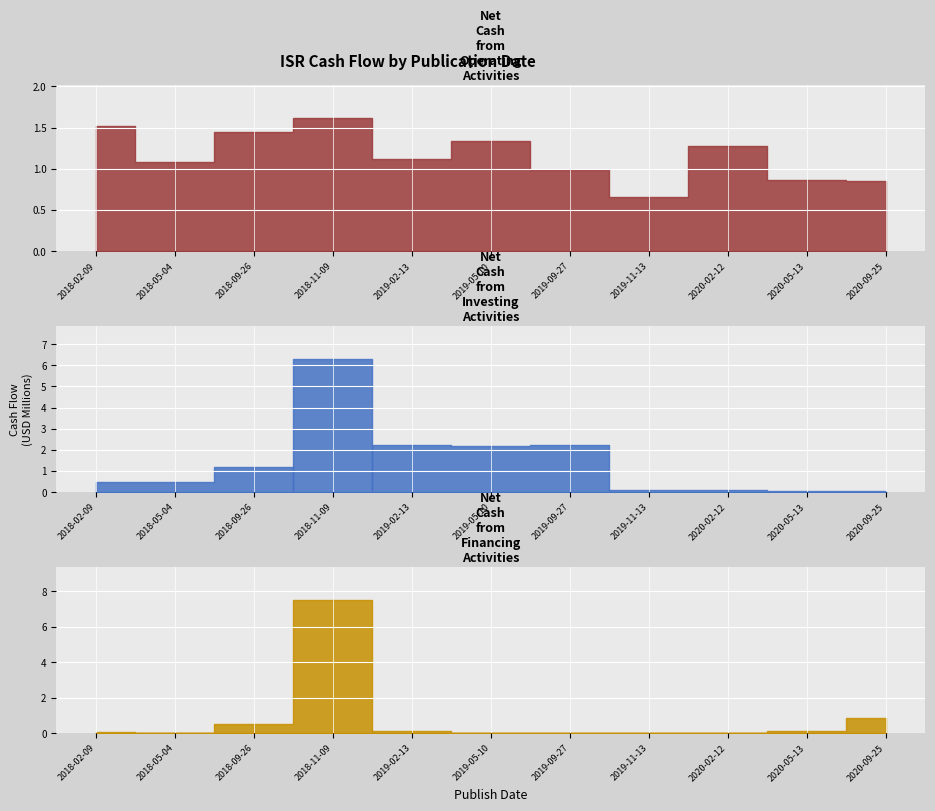

What are all the series names shown in the legend?

Net Cash from Operating Activities, Net Cash from Investing Activities, Net Cash from Financing Activities